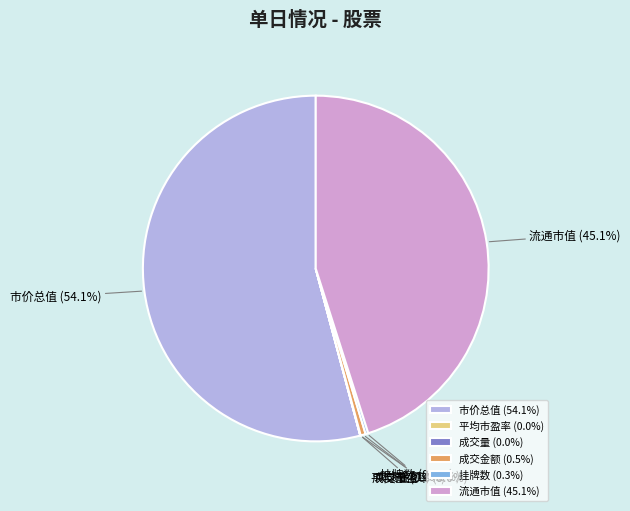

Is there a majority slice in this chart?

Yes